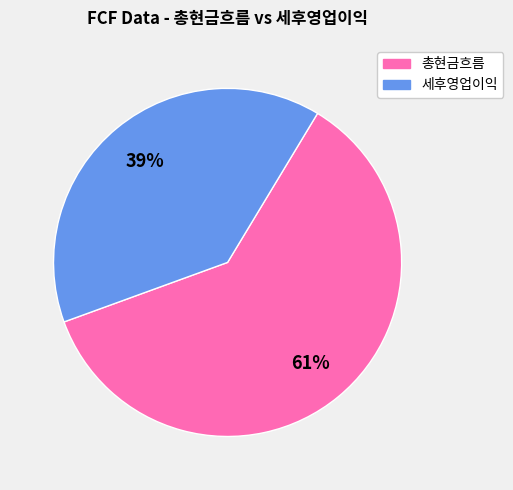

Is there any slice that represents more than half of the pie?

Yes